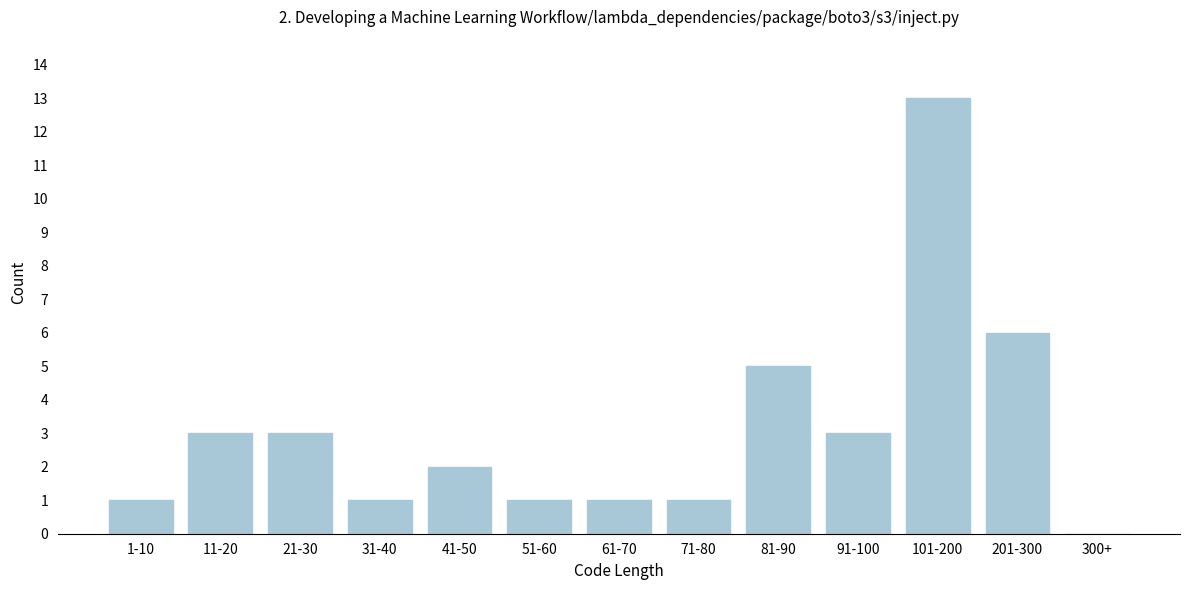

Reading right to left, extract all data points from this chart.

300+=0	201-300=6	101-200=13	91-100=3	81-90=5	71-80=1	61-70=1	51-60=1	41-50=2	31-40=1	21-30=3	11-20=3	1-10=1